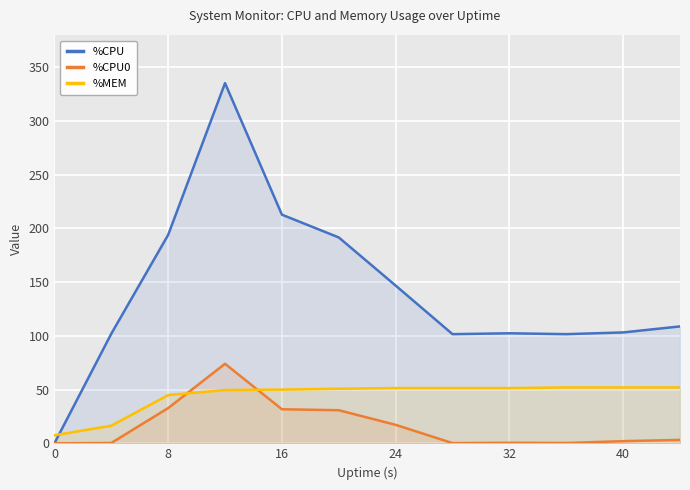

Reading left to right, transcribe all the data shown in this chart.

%CPU: 0.0	102.0	194.0	335.2	212.8	191.6	146.8	101.6	102.4	101.6	103.2	108.8
%CPU0: 0.0	0.3	32.8	74.0	31.7	30.8	17.2	0.2	0.5	0.3	2.0	3.2
%MEM: 7.5	16.4	44.9	49.6	50.0	50.8	51.4	51.4	51.4	52.0	52.0	52.0